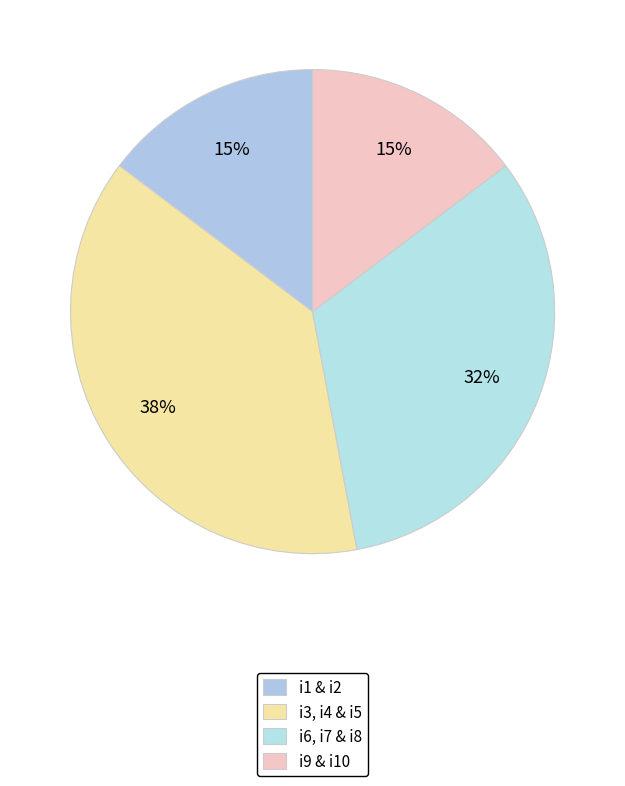

How many slices are in this pie chart?

4